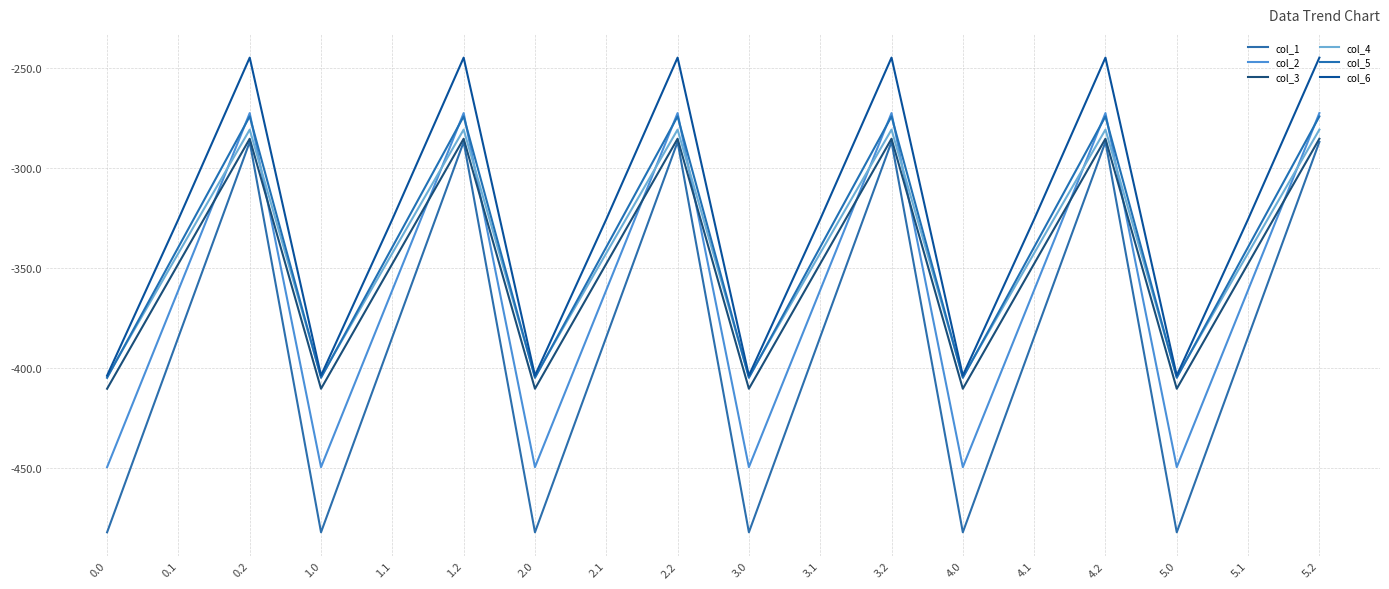

What is the difference between the col_1 values at 1.1 and 0.0?

97.4